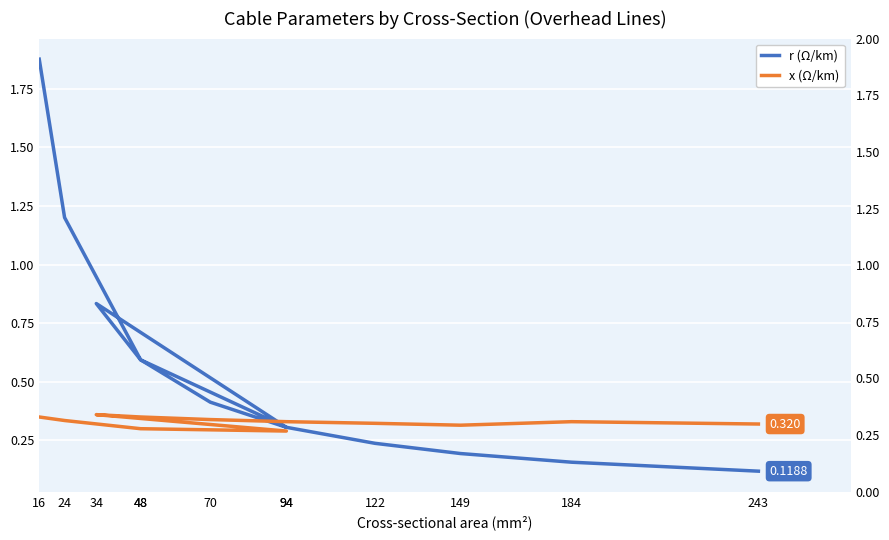

Is this an area chart (filled region under the line)?

No